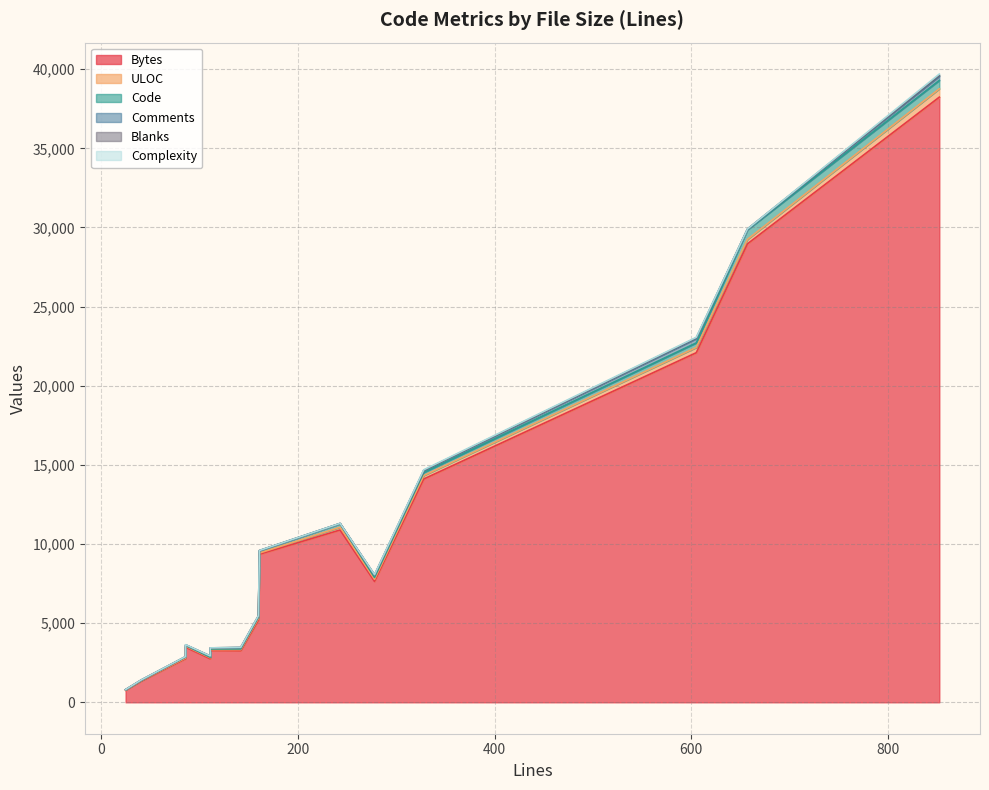

What is the highest value of the Complexity series?

79